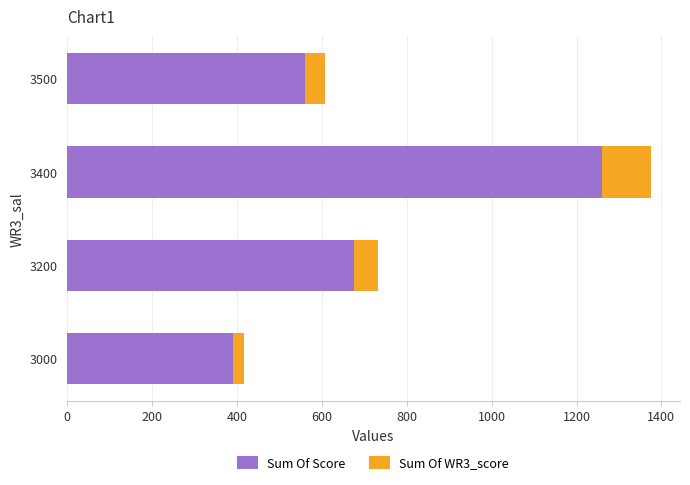

List the labels in order of Sum Of Score value, largest first.

3400, 3200, 3500, 3000